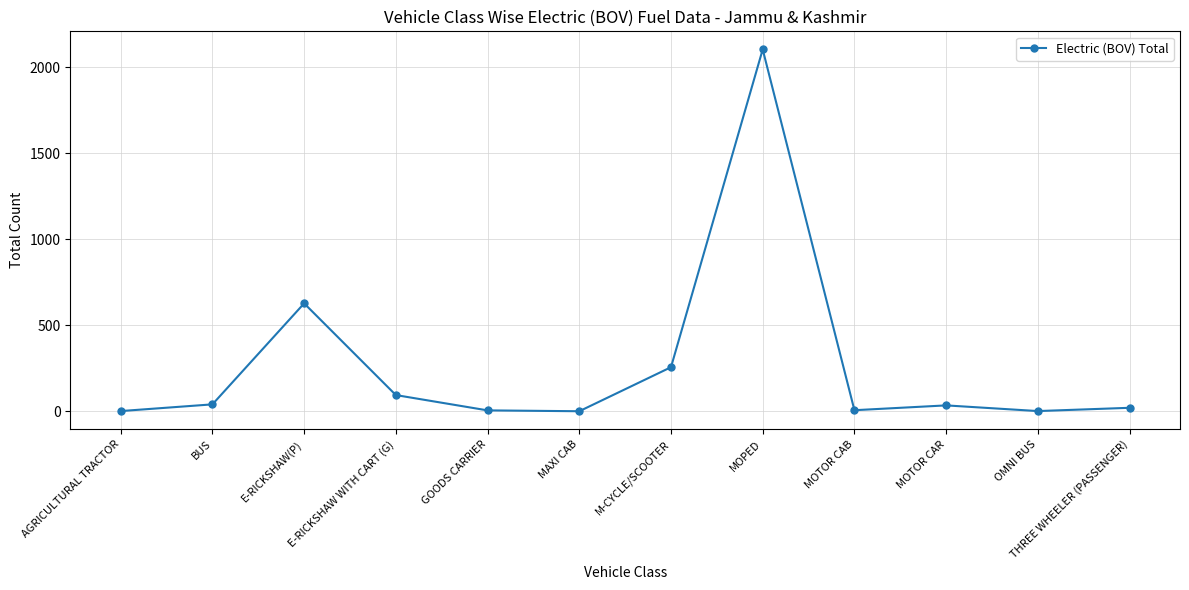

How many lines are shown in the chart?

1